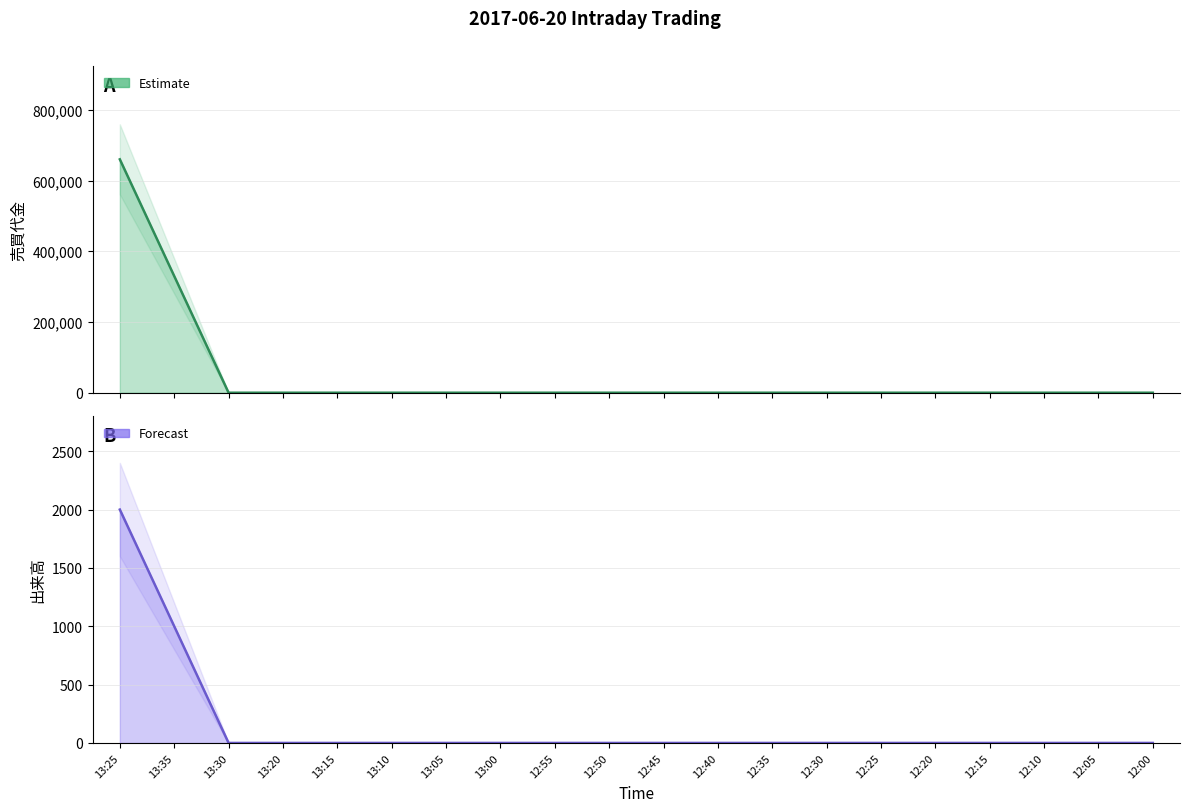

Reading left to right, transcribe all the data shown in this chart.

売買代金 (line): 660000	330000	0	0	0	0	0	0	0	0	0	0	0	0	0	0	0	0	0	0
出来高 (line): 2000	1000	0	0	0	0	0	0	0	0	0	0	0	0	0	0	0	0	0	0